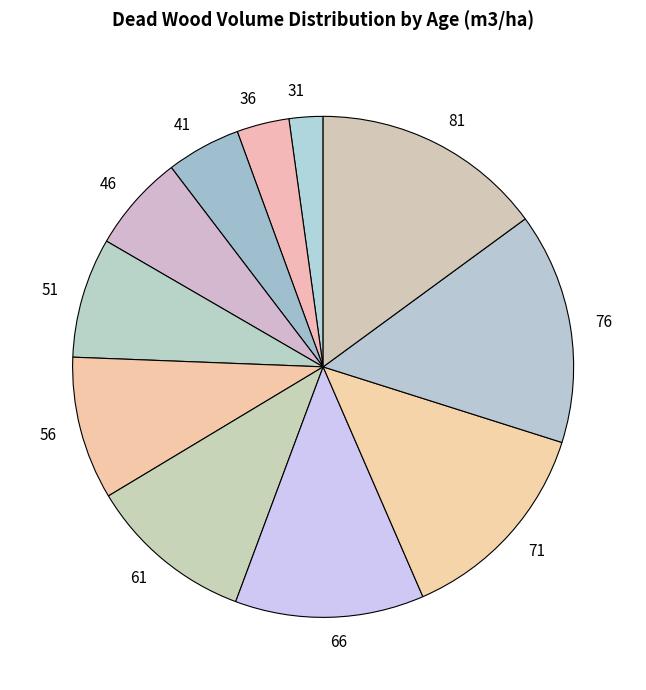

Which has a higher value, 31 or 56?

56